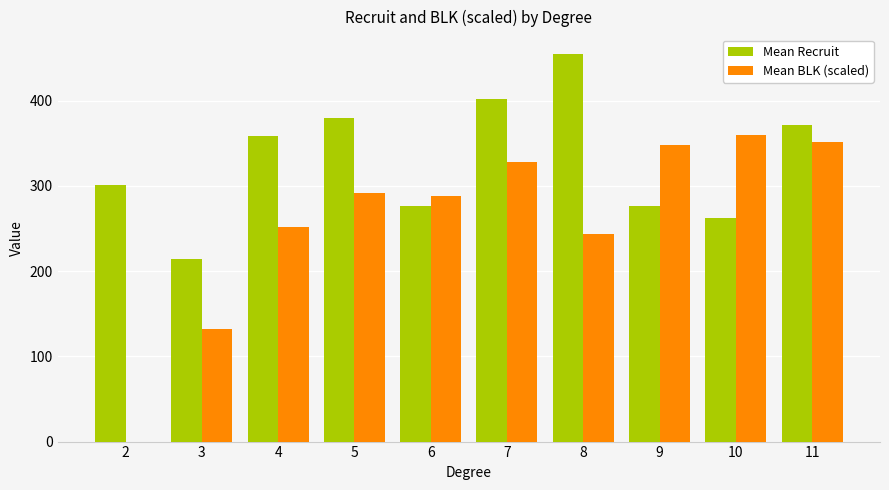

Reading left to right, what are all the values shown in this chart?

Mean Recruit: 301	214	358	380	276	402	455	276	262	371
Mean BLK (scaled): 0	132	252	292	288	328	244	348	360	352